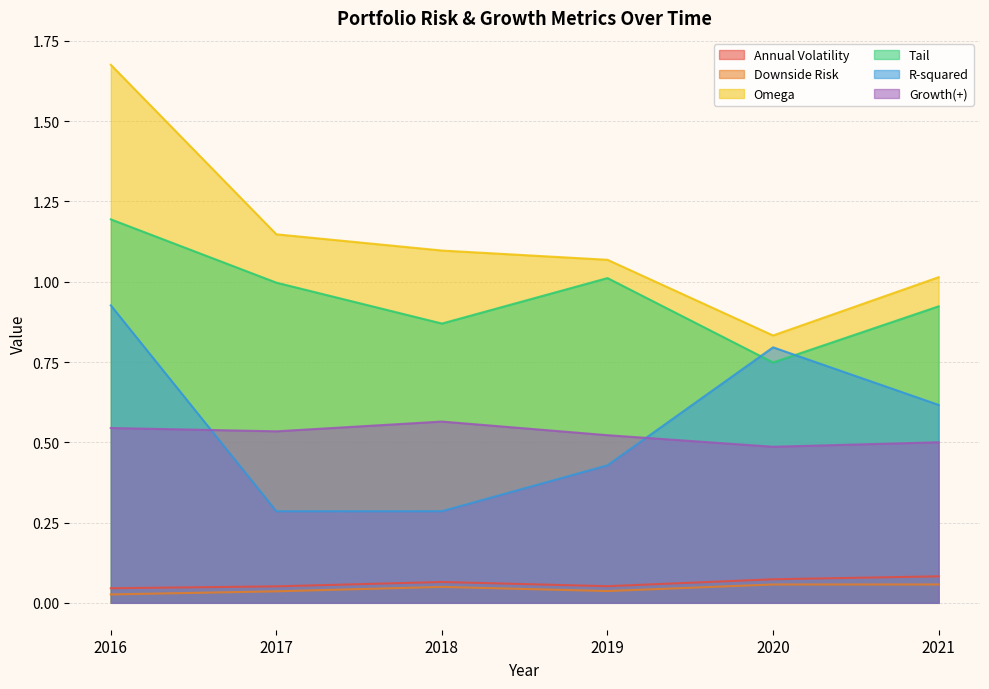

At 2018, list the series in order from largest to smallest.

Omega, Tail, Growth(+), R-squared, Annual Volatility, Downside Risk